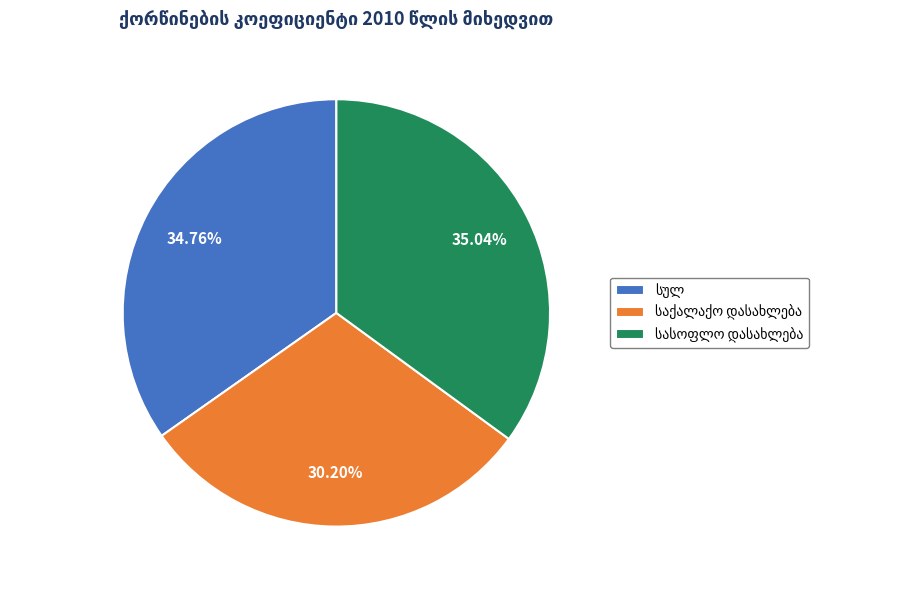

Is there any slice that represents more than half of the pie?

No